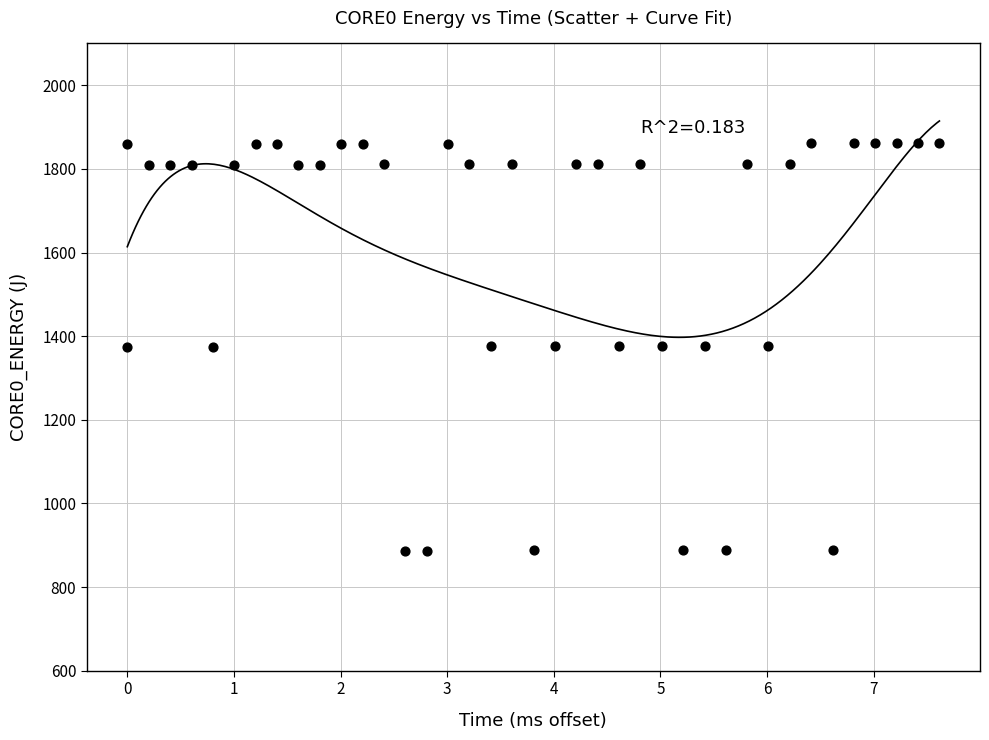

How many points are shown in the scatter plot?

40